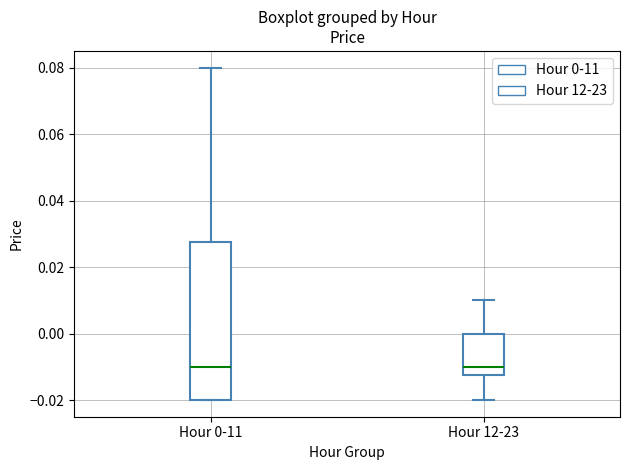

Reading left to right, read every box against the y-axis: the position of its median line, the range the box covers, and the ends of its whiskers. The values are not printed on the chart, so give them approximately, as read against the axis.

Hour 0-11: median -0.010, box -0.020 to 0.028, whiskers -0.020 to 0.080
Hour 12-23: median -0.010, box -0.012 to 0.000, whiskers -0.020 to 0.010